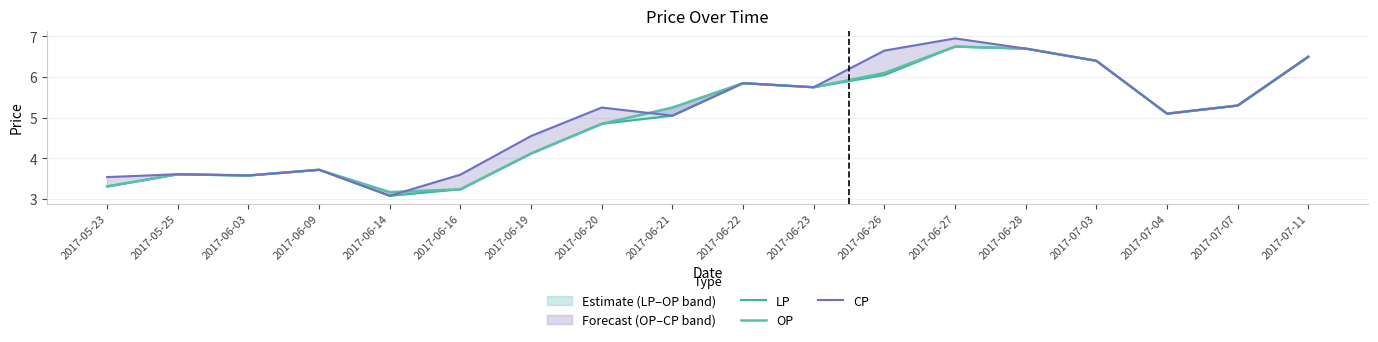

Reading left to right, extract all data points from this chart.

LP: 2017-05-23=3.3	2017-05-25=3.6	2017-06-03=3.6	2017-06-09=3.7	2017-06-14=3.1	2017-06-16=3.2	2017-06-19=4.1	2017-06-20=4.8	2017-06-21=5.0	2017-06-22=5.8	2017-06-23=5.8	2017-06-26=6.0	2017-06-27=6.8	2017-06-28=6.7	2017-07-03=6.4	2017-07-04=5.1	2017-07-07=5.3	2017-07-11=6.5
OP: 2017-05-23=3.3	2017-05-25=3.6	2017-06-03=3.6	2017-06-09=3.7	2017-06-14=3.2	2017-06-16=3.2	2017-06-19=4.1	2017-06-20=4.8	2017-06-21=5.2	2017-06-22=5.8	2017-06-23=5.8	2017-06-26=6.1	2017-06-27=6.8	2017-06-28=6.7	2017-07-03=6.4	2017-07-04=5.1	2017-07-07=5.3	2017-07-11=6.5
CP: 2017-05-23=3.5	2017-05-25=3.6	2017-06-03=3.6	2017-06-09=3.7	2017-06-14=3.1	2017-06-16=3.6	2017-06-19=4.5	2017-06-20=5.2	2017-06-21=5.0	2017-06-22=5.8	2017-06-23=5.8	2017-06-26=6.7	2017-06-27=7.0	2017-06-28=6.7	2017-07-03=6.4	2017-07-04=5.1	2017-07-07=5.3	2017-07-11=6.5